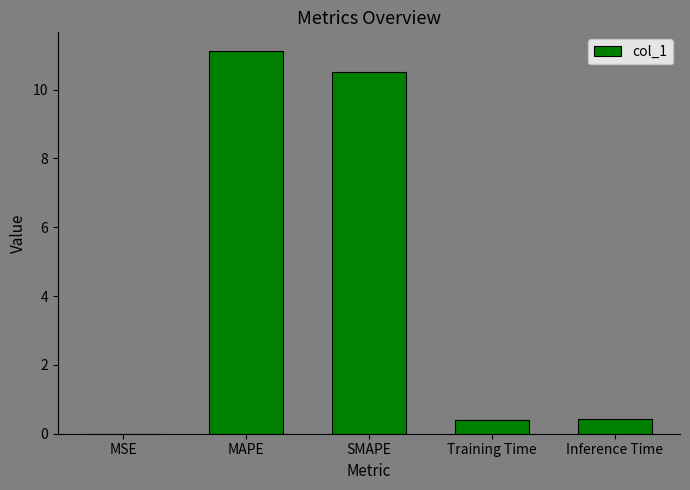

What value does the data have at Training Time?

0.4